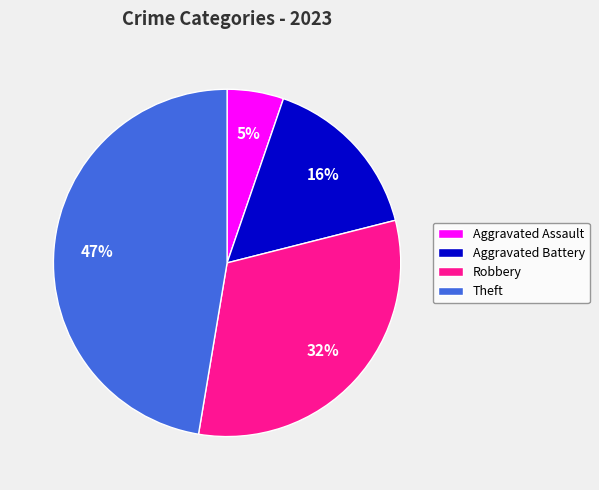

Between Aggravated Assault and Robbery, which is larger?

Robbery